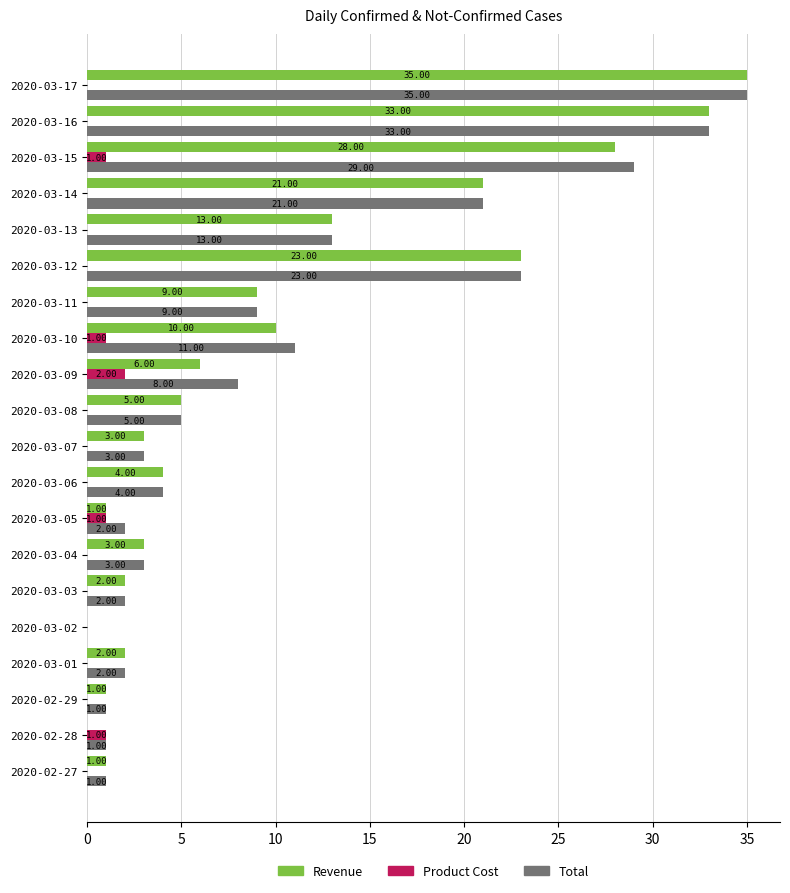

How many categories are shown in the chart?

20